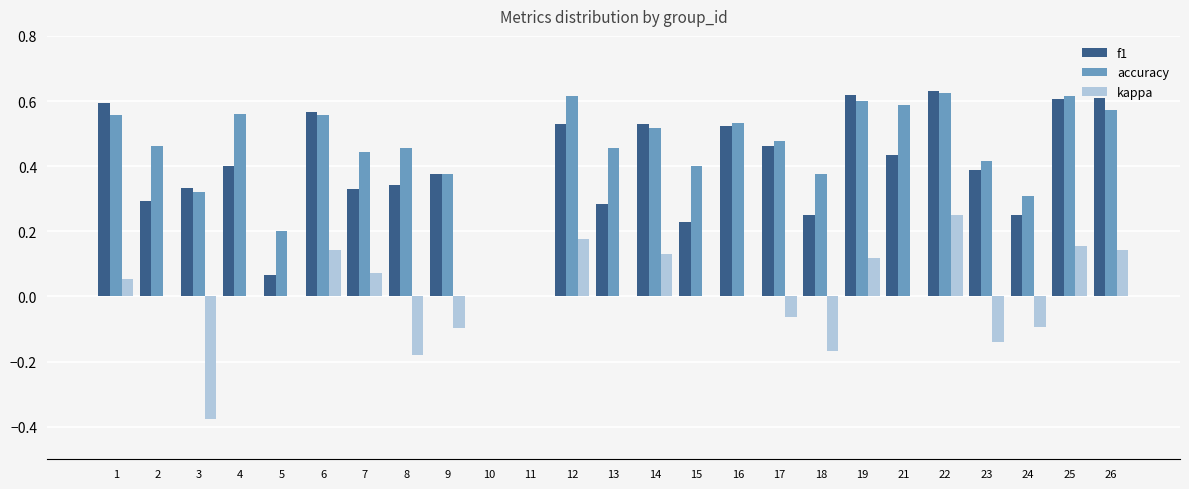

How many series are shown in this chart?

3